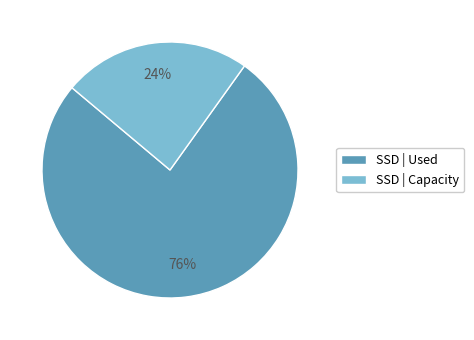

To the nearest percent, what is the difference between the largest and smallest slice percentages?

52%